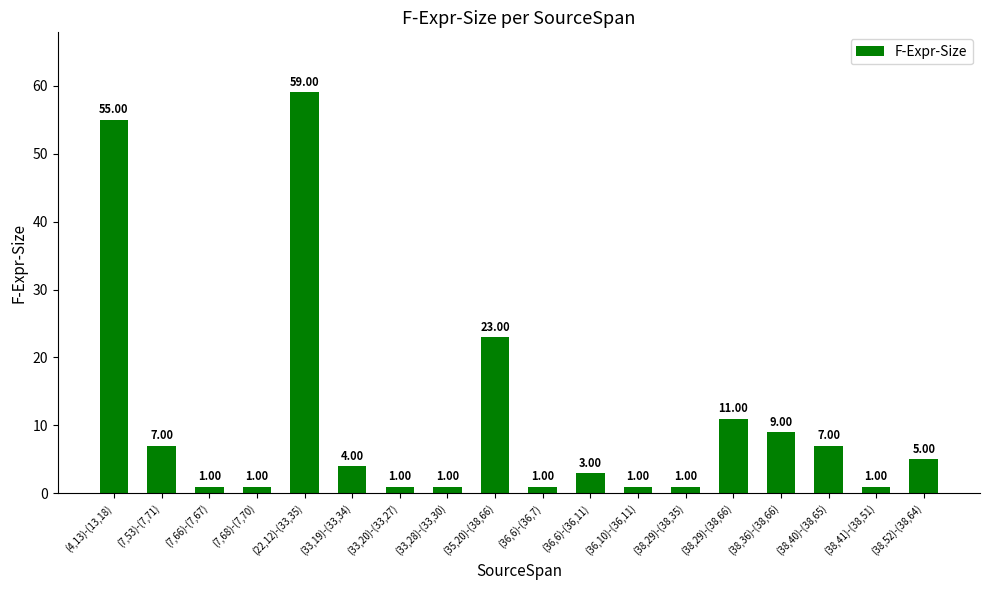

What is the maximum value shown in the chart?

59